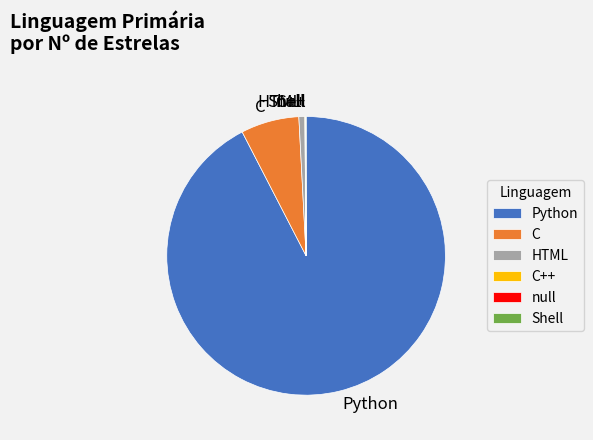

True or false: C accounts for 1% of the total.

False